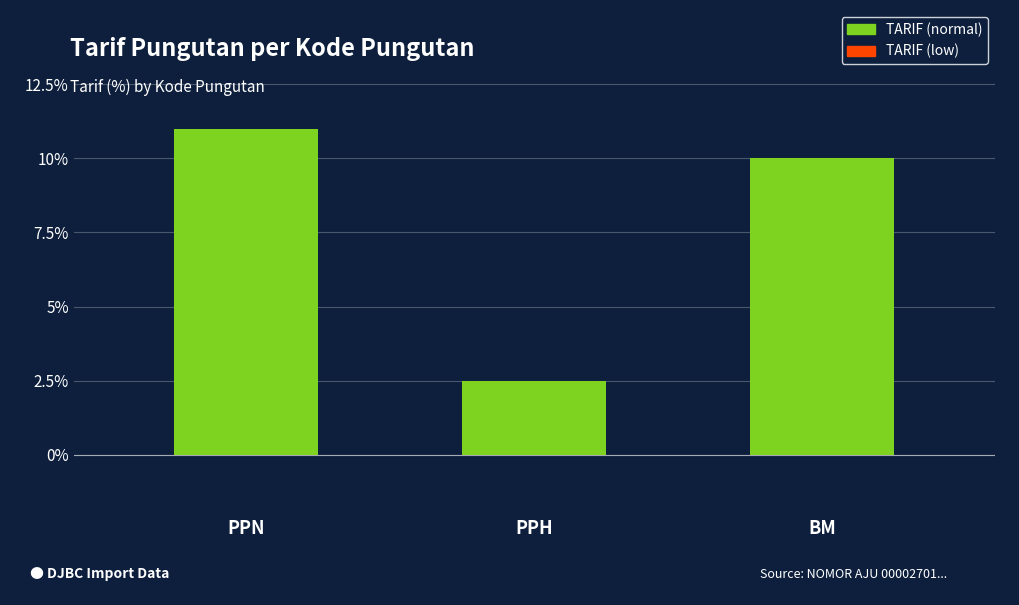

Reading right to left, transcribe all the data shown in this chart.

10.0	2.5	11.0